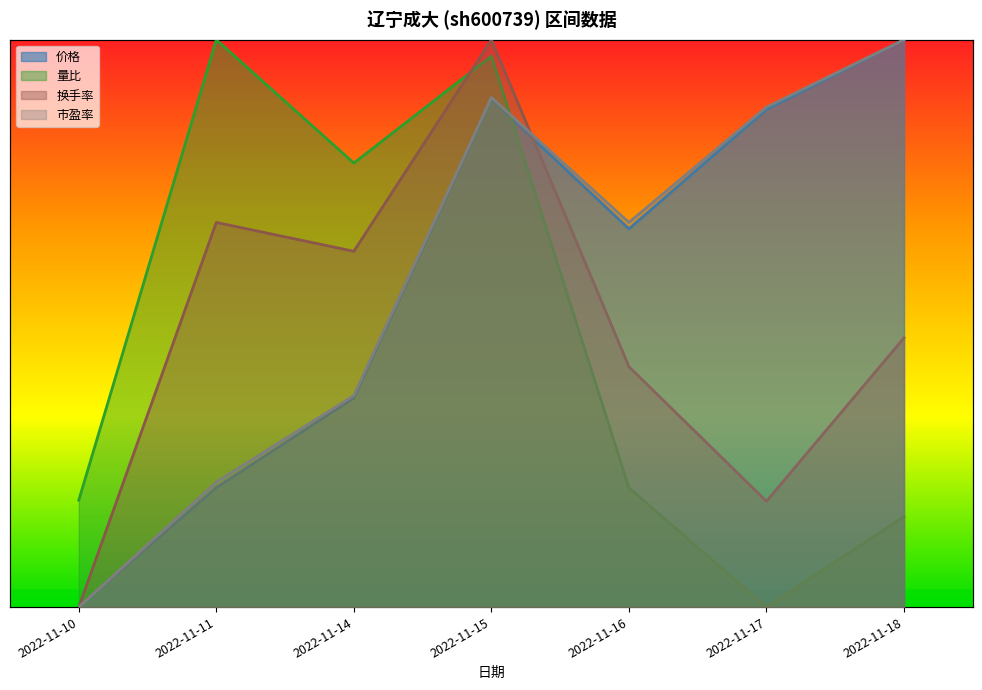

At which label does 价格 reach its minimum?

2022-11-10